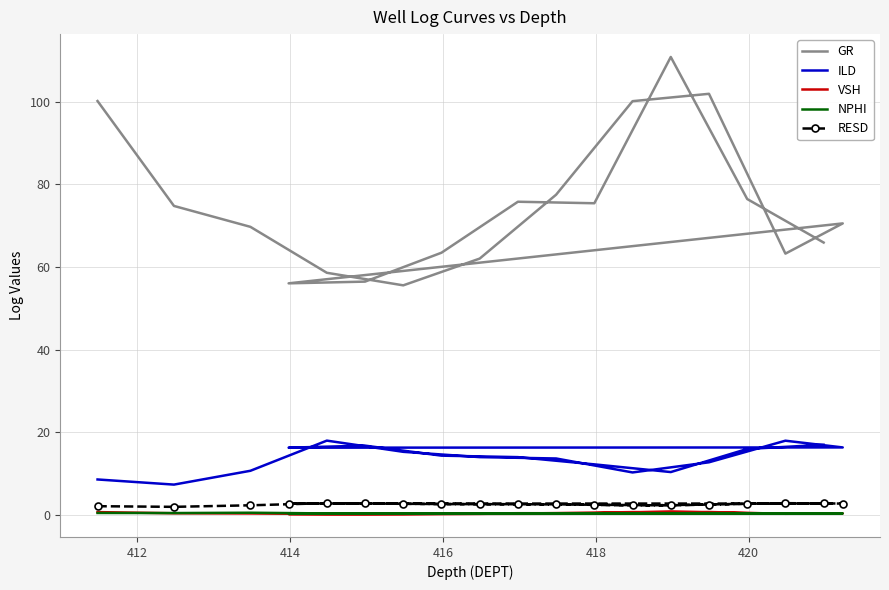

True or false: RESD and NPHI intersect in this chart.

False